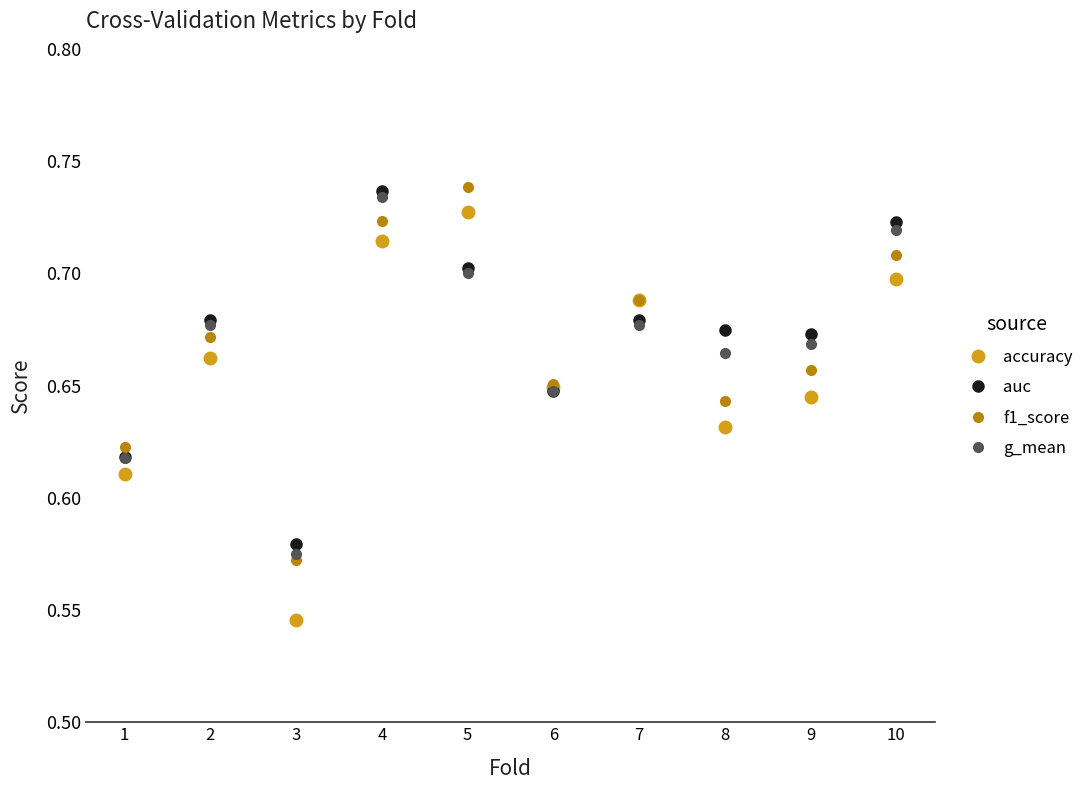

In accuracy, how many points are lower than both neighbors (excluding endpoints)?

3